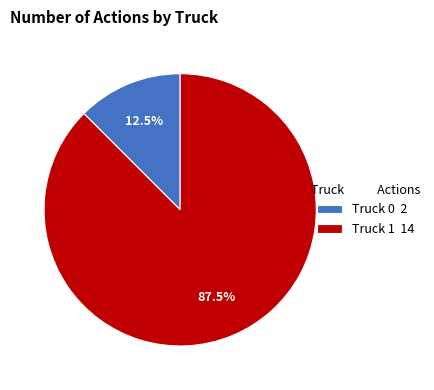

Approximately how many times larger is the value at Truck 0 compared to Truck 1?

0.1